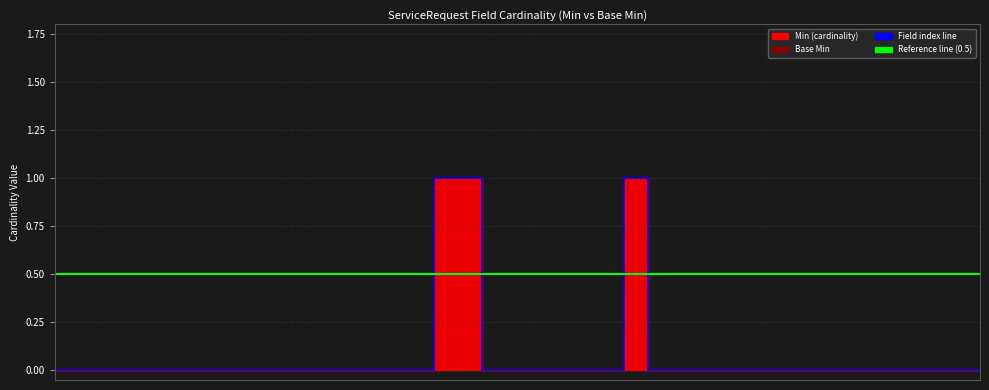

Rank the categories by value from highest to lowest.

ServiceRequest.status, ServiceRequest.intent, ServiceRequest.subject, ServiceRequest, ServiceRequest.id, ServiceRequest.meta, ServiceRequest.implicitRules, ServiceRequest.language, ServiceRequest.text, ServiceRequest.contained, ServiceRequest.extension, ServiceRequest.extension:requesterType, ServiceRequest.modifierExtension, ServiceRequest.identifier, ServiceRequest.instantiatesCanonical, ServiceRequest.instantiatesUri, ServiceRequest.basedOn, ServiceRequest.replaces, ServiceRequest.requisition, ServiceRequest.category, ServiceRequest.priority, ServiceRequest.doNotPerform, ServiceRequest.code, ServiceRequest.orderDetail, ServiceRequest.quantity[x], ServiceRequest.encounter, ServiceRequest.occurrence[x], ServiceRequest.occurrence[x]:occurrenceDateTime, ServiceRequest.asNeeded[x], ServiceRequest.authoredOn, ServiceRequest.requester, ServiceRequest.performerType, ServiceRequest.performer, ServiceRequest.locationCode, ServiceRequest.locationReference, ServiceRequest.reasonCode, ServiceRequest.reasonReference, ServiceRequest.insurance, ServiceRequest.supportingInfo, ServiceRequest.specimen